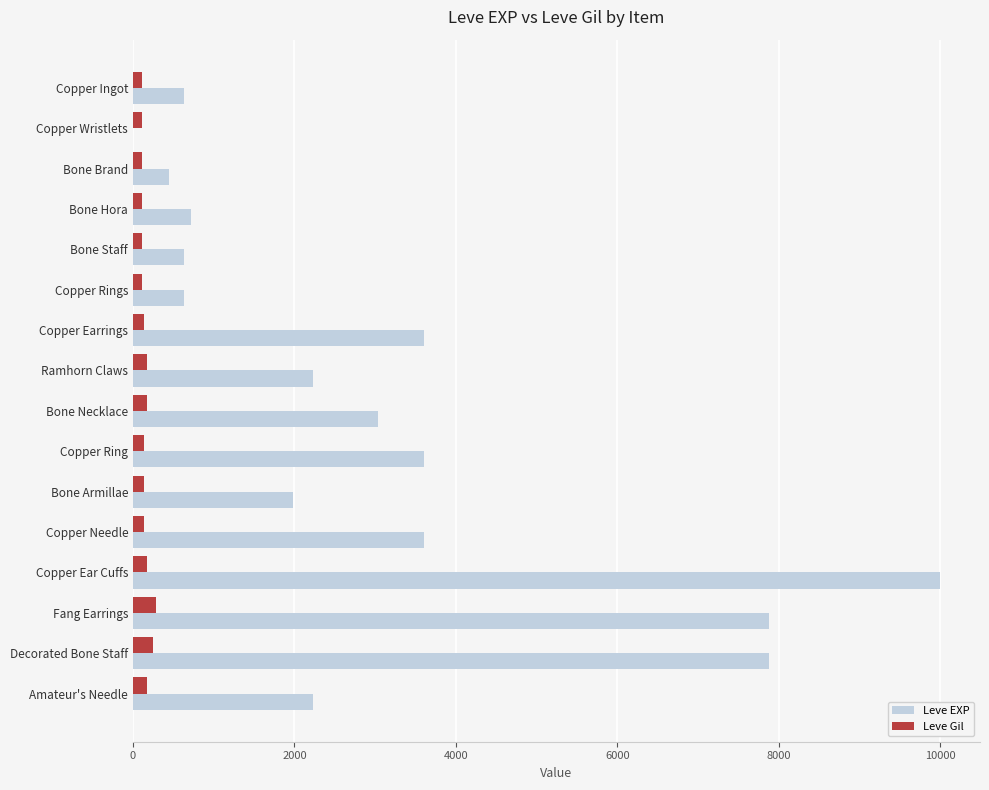

Between Copper Earrings and Decorated Bone Staff, which series saw the biggest shift?

Leve EXP